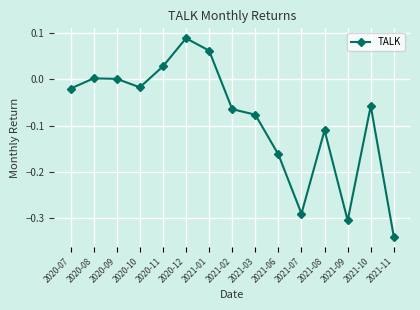

Between 2021-11 and 2020-07, which is larger?

2020-07